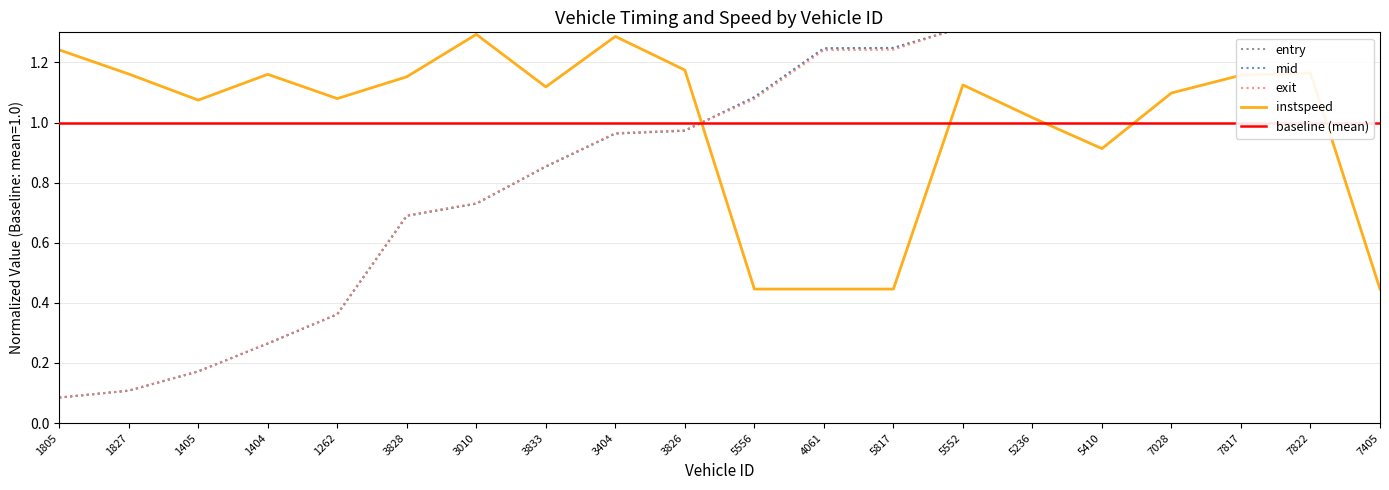

How many data points does each series have?

20